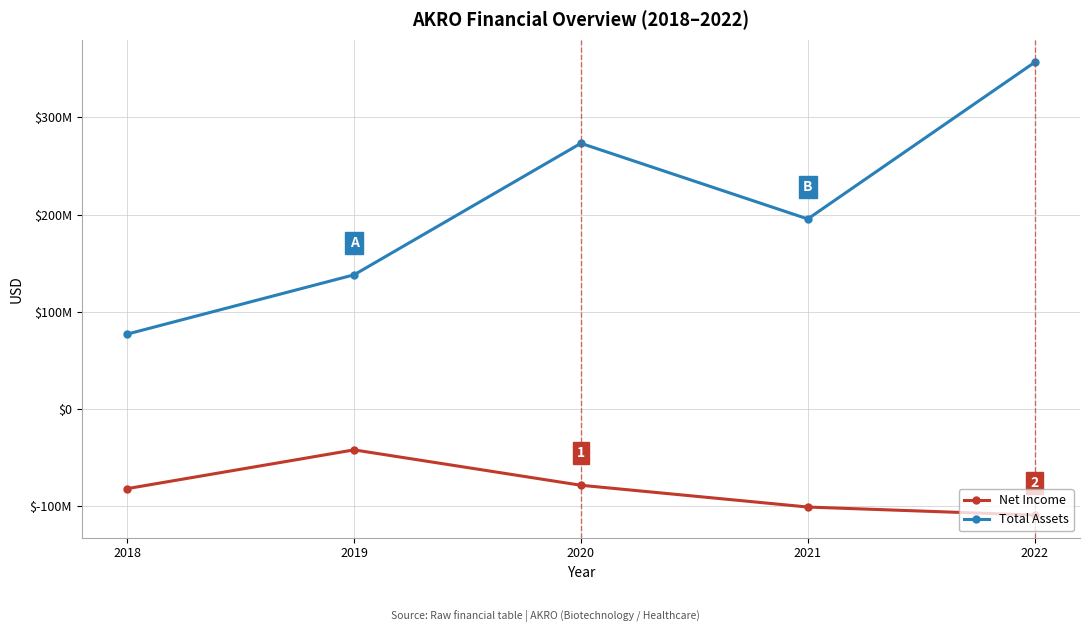

Where does the Net Income series first go above -81714000?

2019